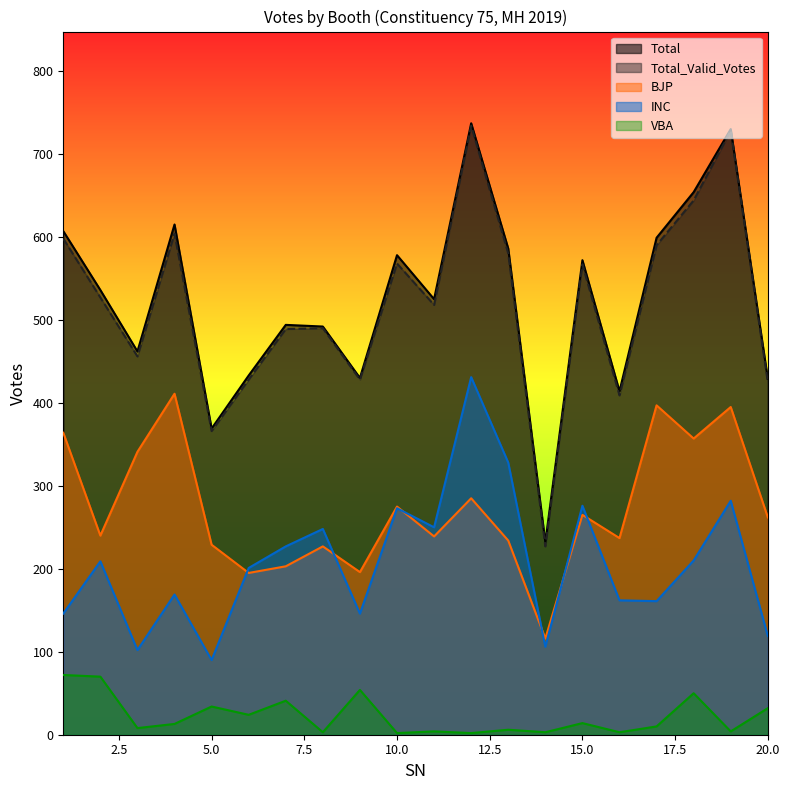

What is the minimum value for Total_Valid_Votes?

227